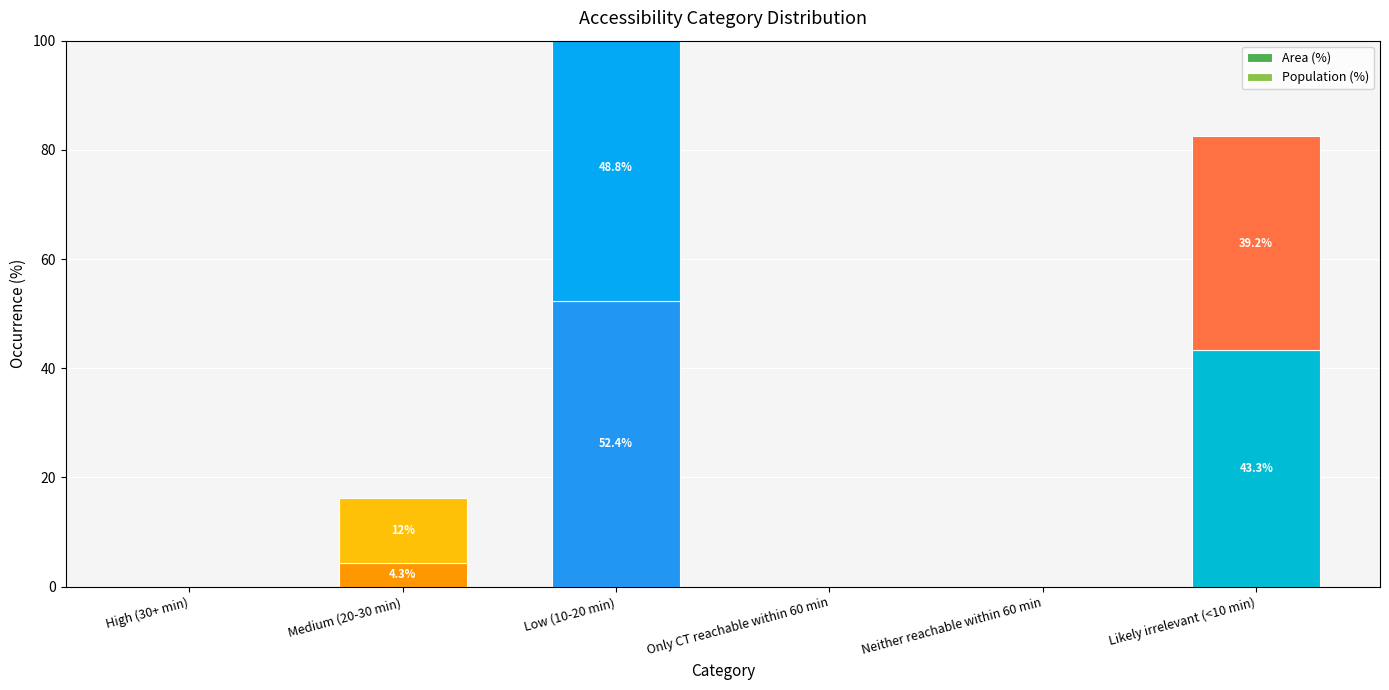

The Population (%) series shows -29.6 at Neither reachable within 60 min. True or false?

False